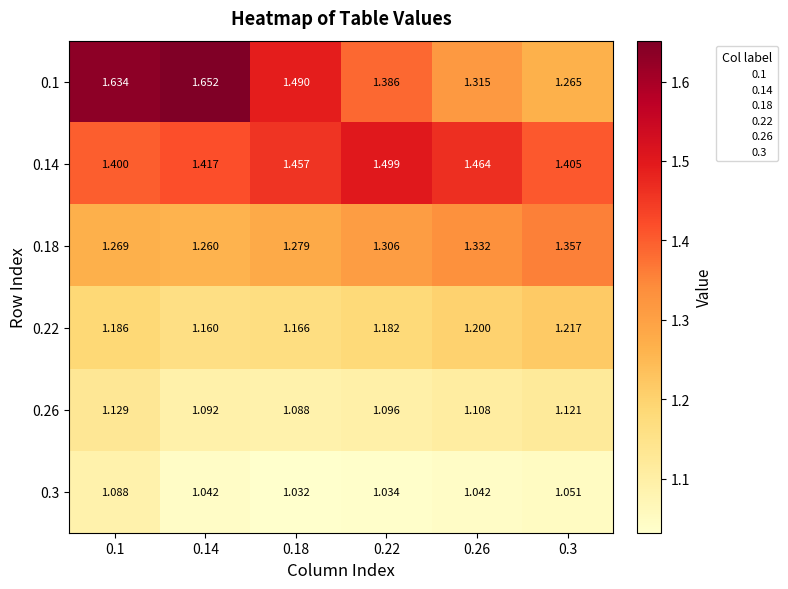

Count the number of data series in this chart.

6